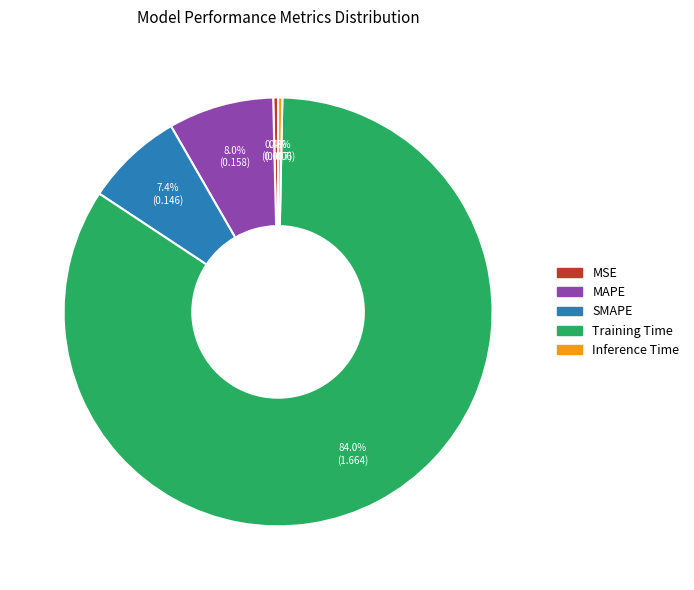

What portion of the pie excludes MAPE?

92.0%